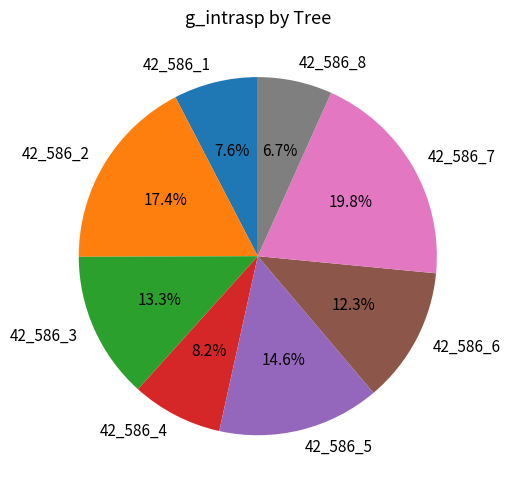

Does any single category account for the majority?

No